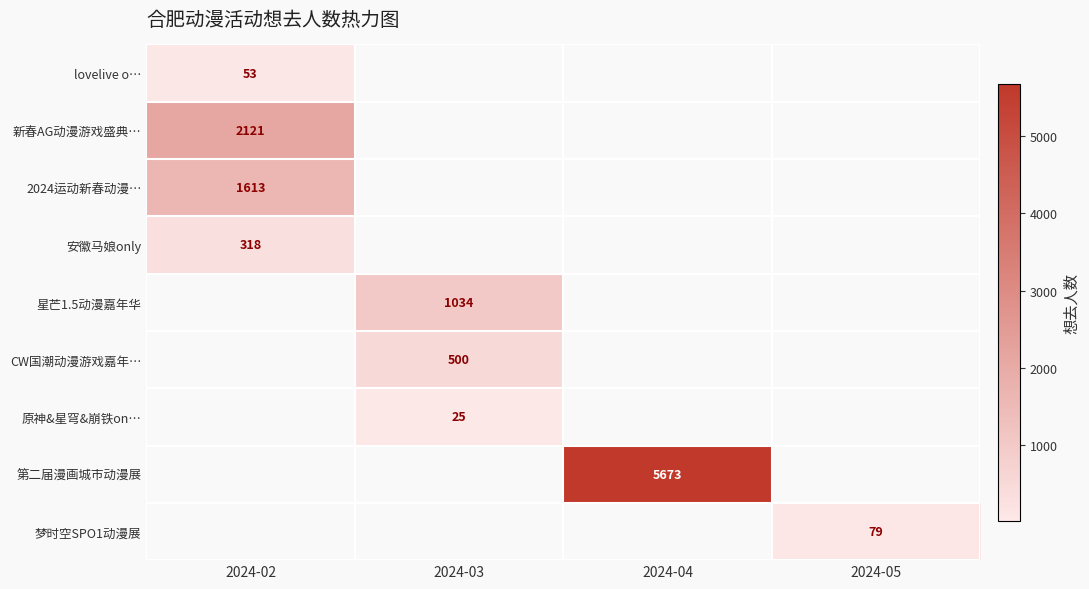

Is the value of 安徽马娘only at 2024-02 greater than the value of 第二届漫画城市动漫展 at 2024-04?

No